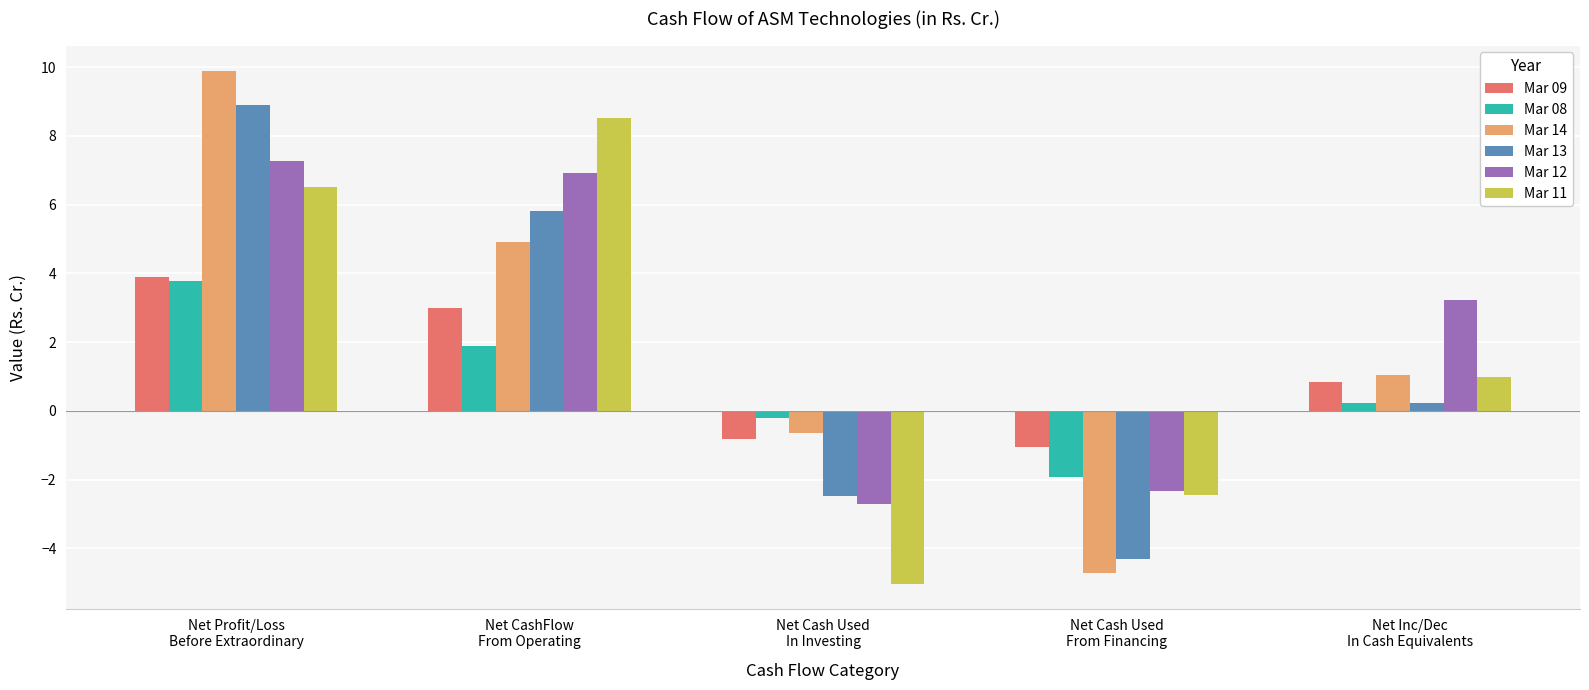

What are all the series names shown in the legend?

Mar 09, Mar 08, Mar 14, Mar 13, Mar 12, Mar 11